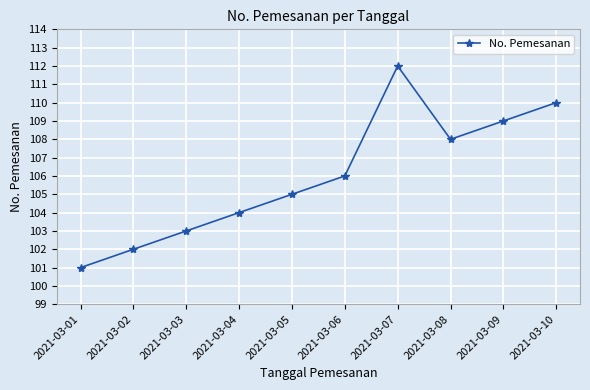

Reading left to right, what are all the values shown in this chart?

101	102	103	104	105	106	112	108	109	110